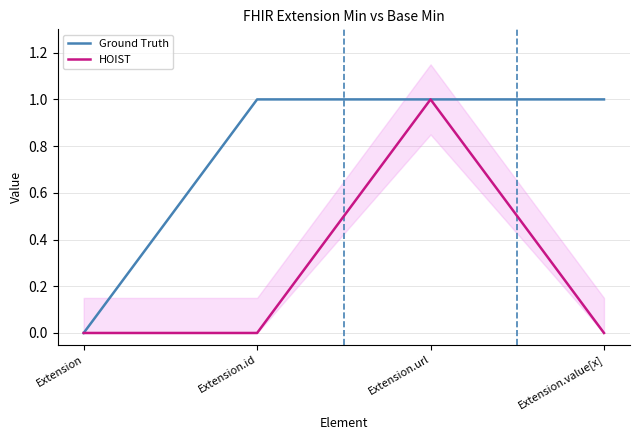

Does the chart display data point markers on the line(s)?

No